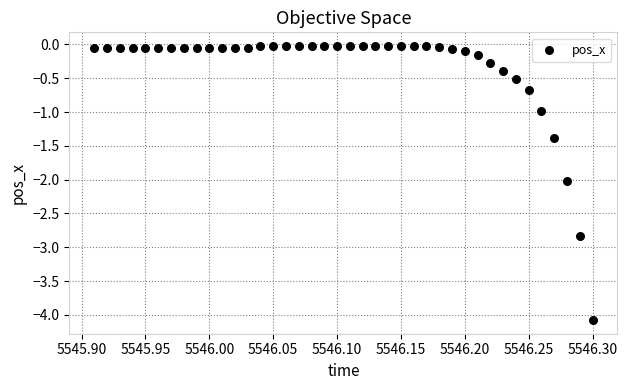

What is the range of Y values (max minus min)?

4.1